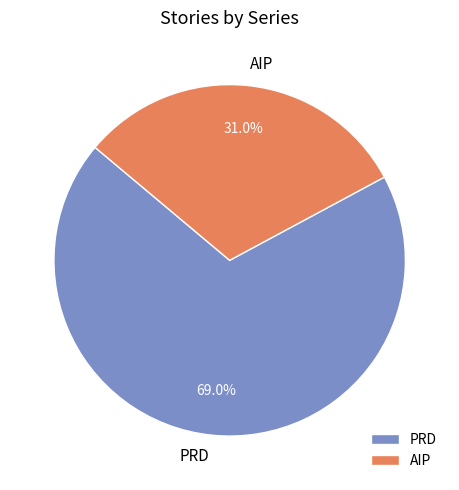

Between PRD and AIP, which is larger?

PRD